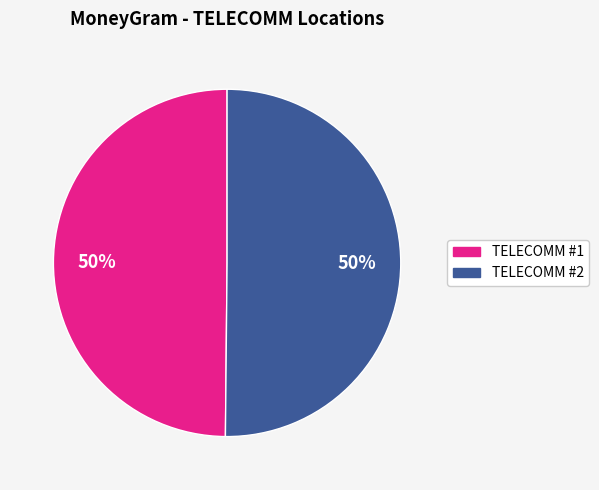

To the nearest percent, what is the average slice percentage?

50%